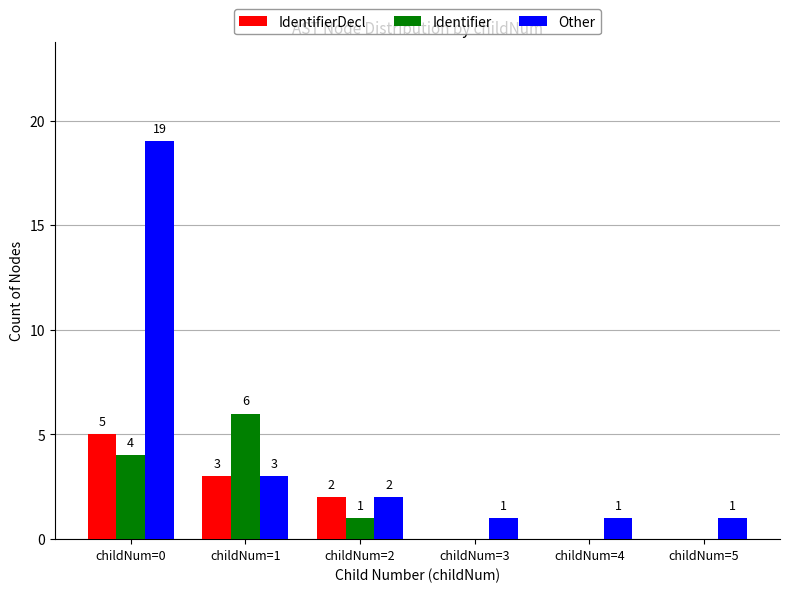

Are the bars grouped side by side (vs. stacked)?

Yes